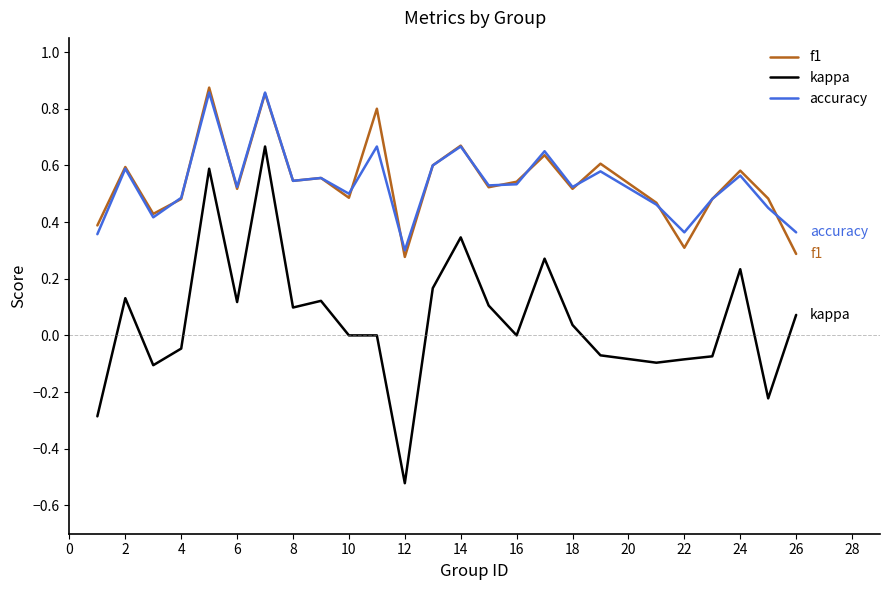

True or false: kappa and f1 cross at least once.

False